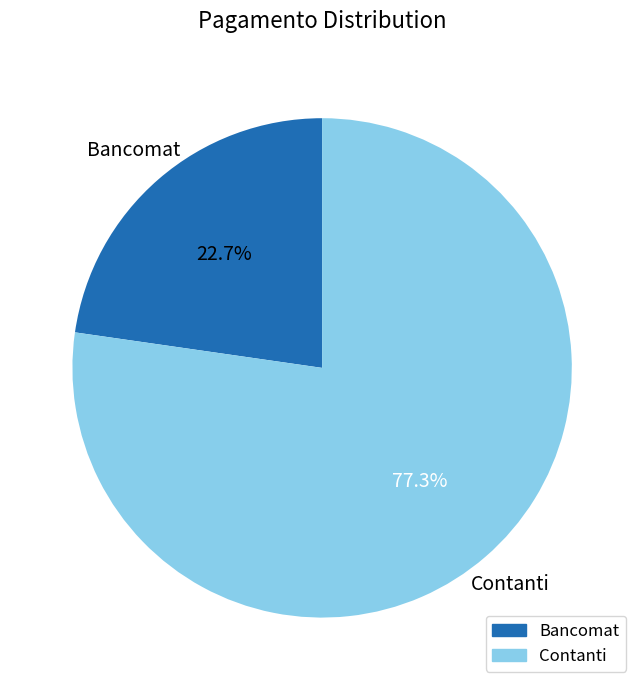

To the nearest percent, what is the average slice percentage?

50%